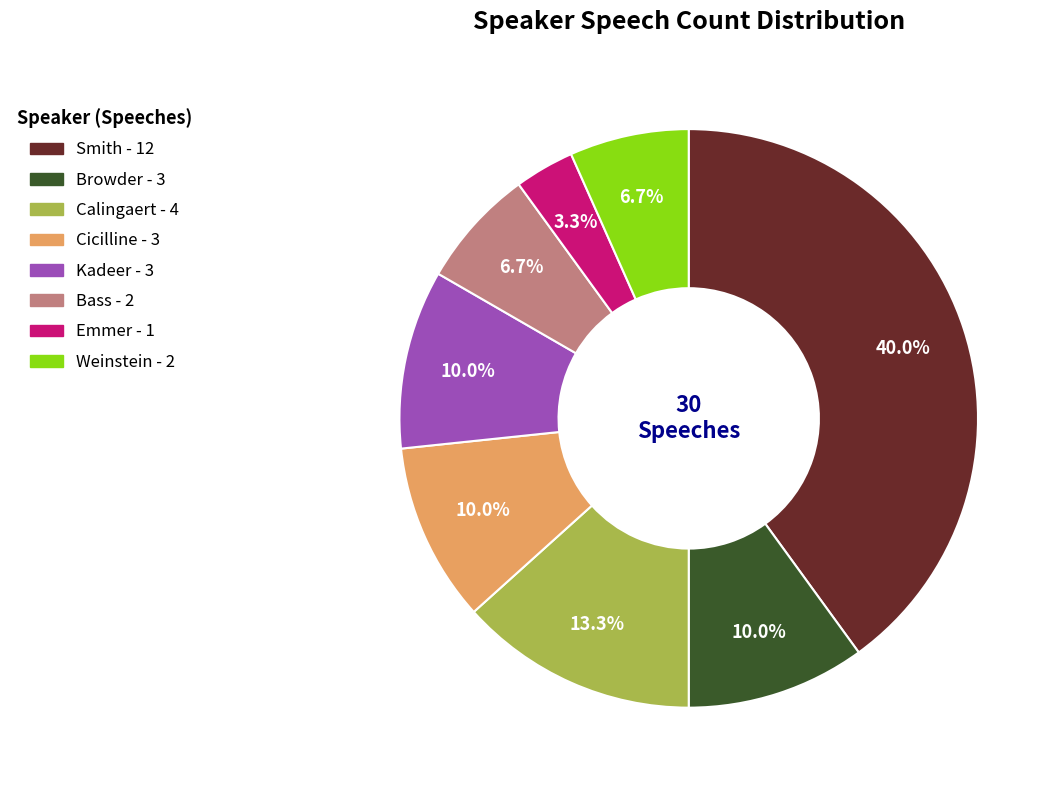

The Weinstein slice represents 19% of the pie. True or false?

False